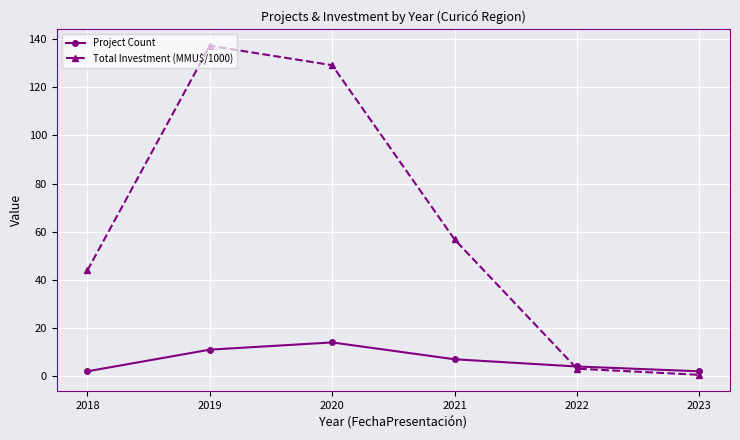

Which series changed the most between 2020 and 2022?

Total Investment (MMU$/1000)